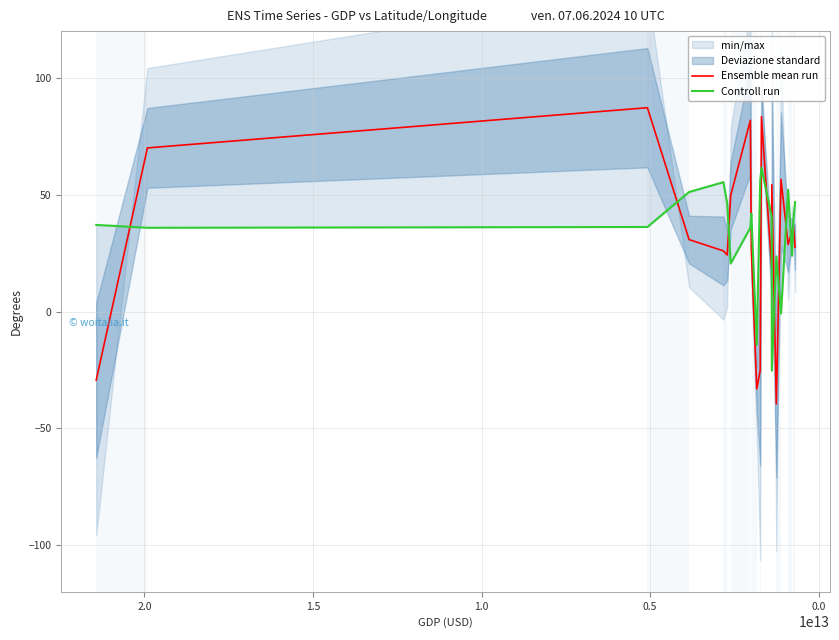

Reading right to left, list all the values displayed in this chart.

Ensemble mean run: 27.5	37.1	34.5	28.7	56.6	-39.5	54.3	18.4	83.4	-25.1	-33.1	27.2	81.8	49.8	24.2	26.0	30.8	87.2	70.0	-29.3
Controll run: 46.8	39.0	23.9	52.1	-0.8	23.6	-25.3	40.5	61.5	56.1	-14.2	41.9	35.9	20.6	46.2	55.4	51.2	36.2	35.9	37.1